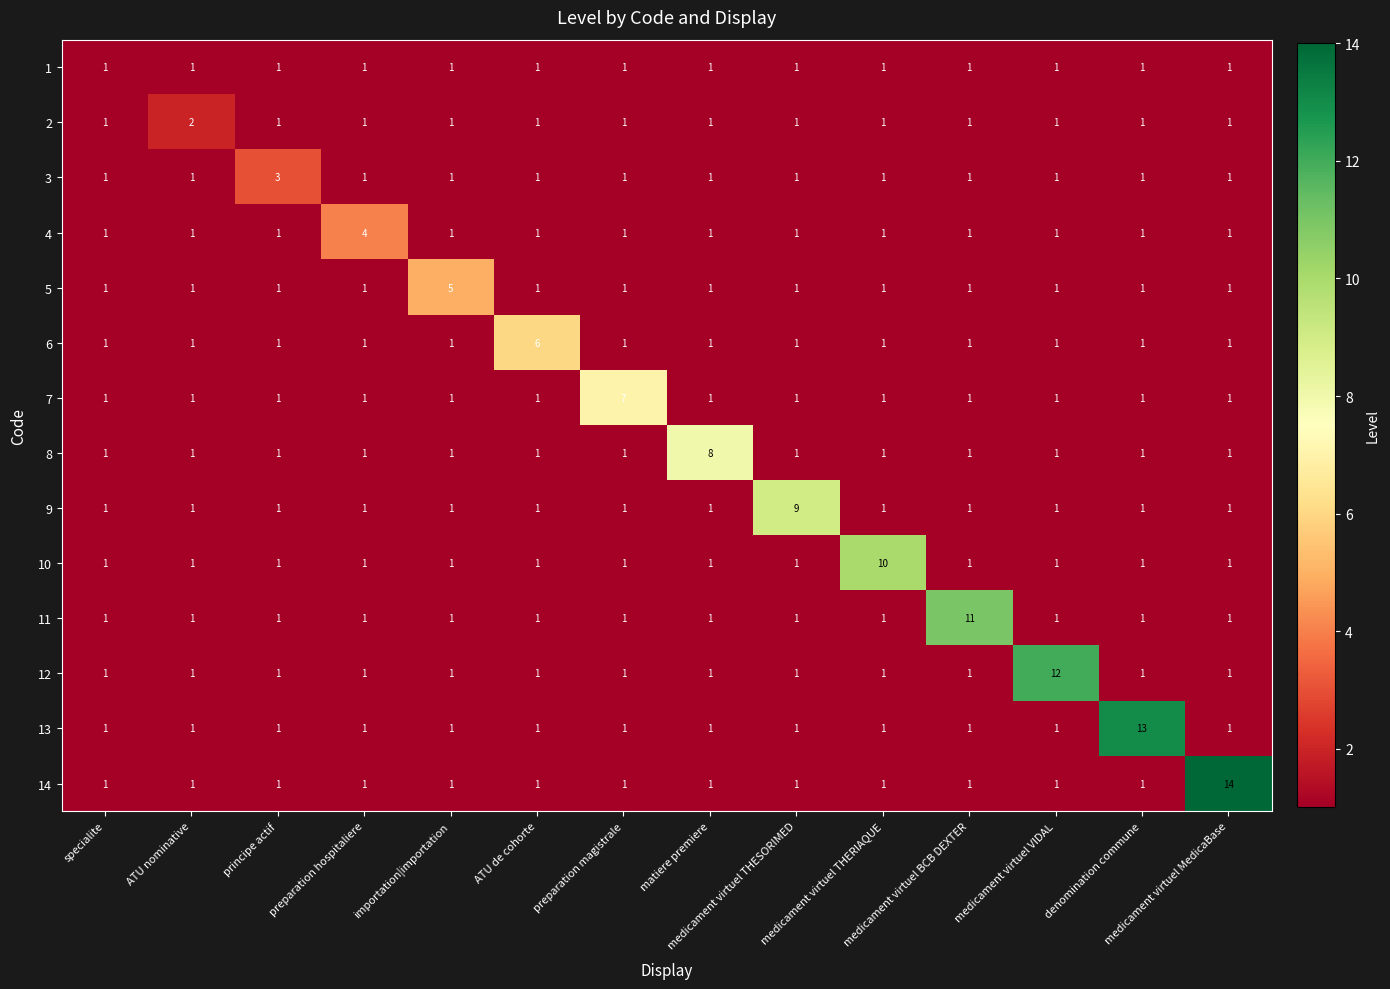

Rank the series by their maximum value, from lowest to highest.

1, 2, 3, 4, 5, 6, 7, 8, 9, 10, 11, 12, 13, 14